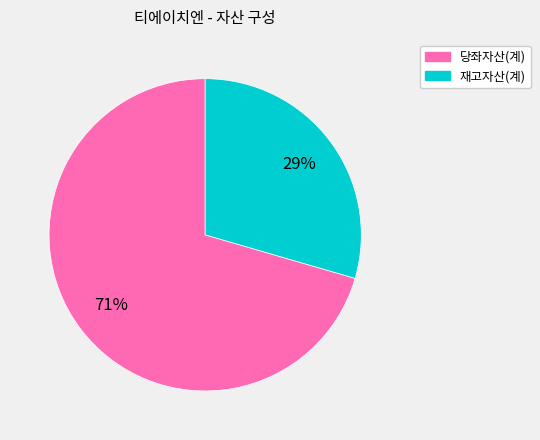

Count the number of slices in the pie.

2